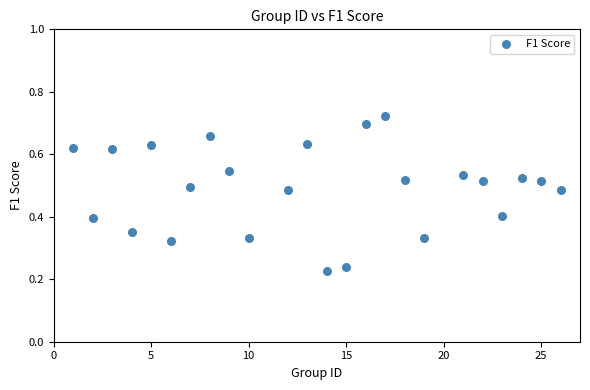

What is the range of X values (max minus min)?

25.0